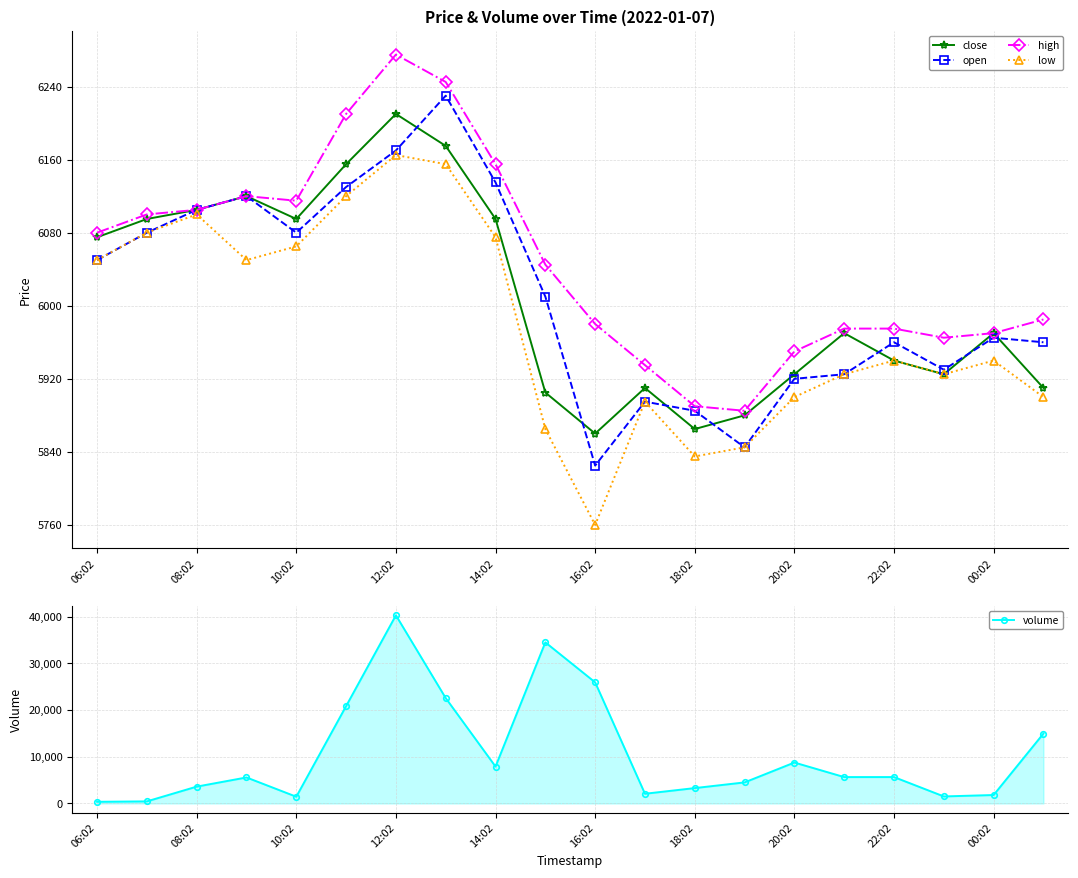

How many interior local valleys does the low series have?

4